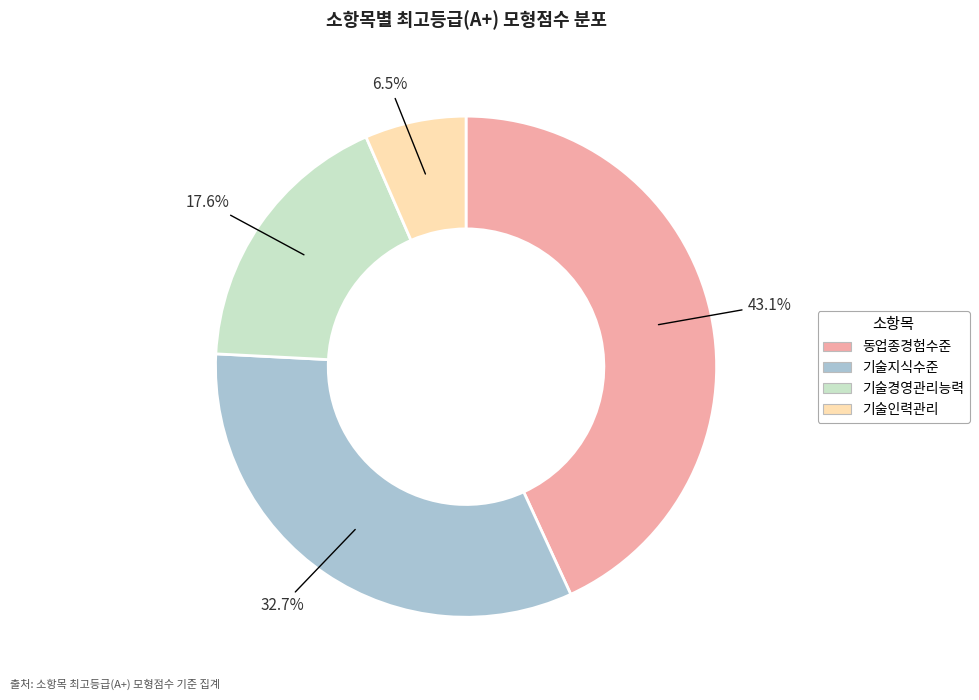

To the nearest percent, what is the difference between the largest and smallest slice percentages?

37%